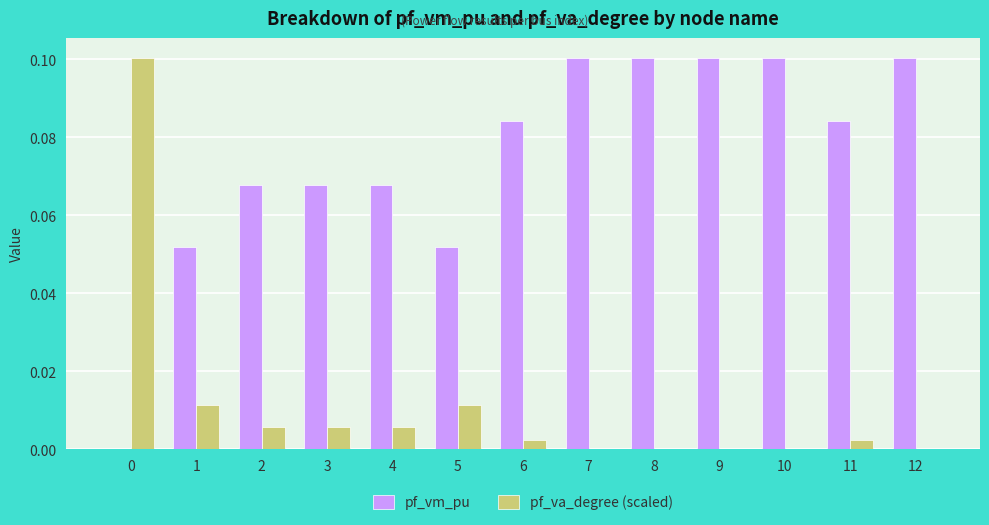

Which series has the largest total across all categories?

pf_vm_pu